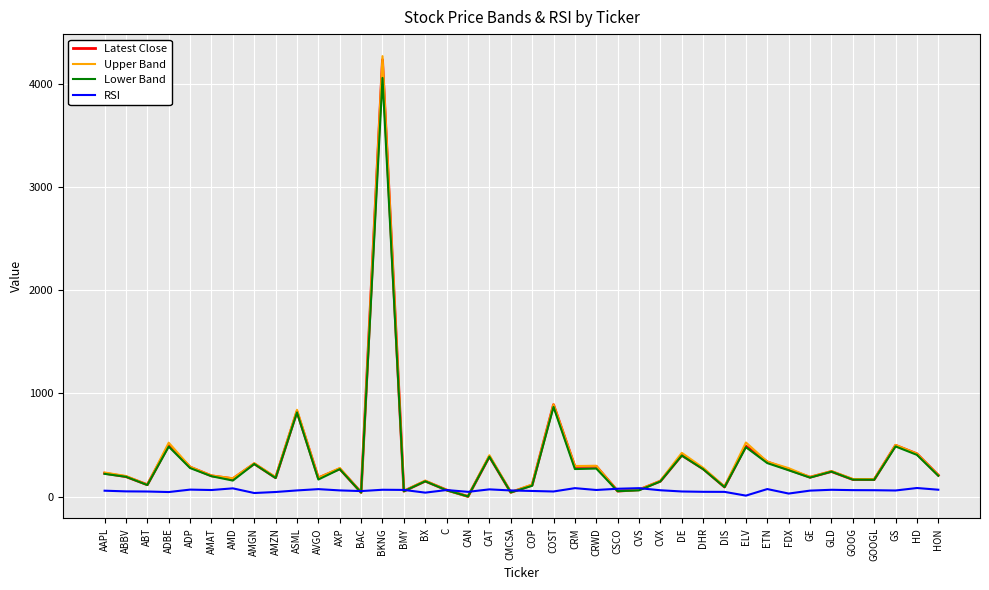

Is the value of Lower Band at GS greater than the value of RSI at AMD?

Yes